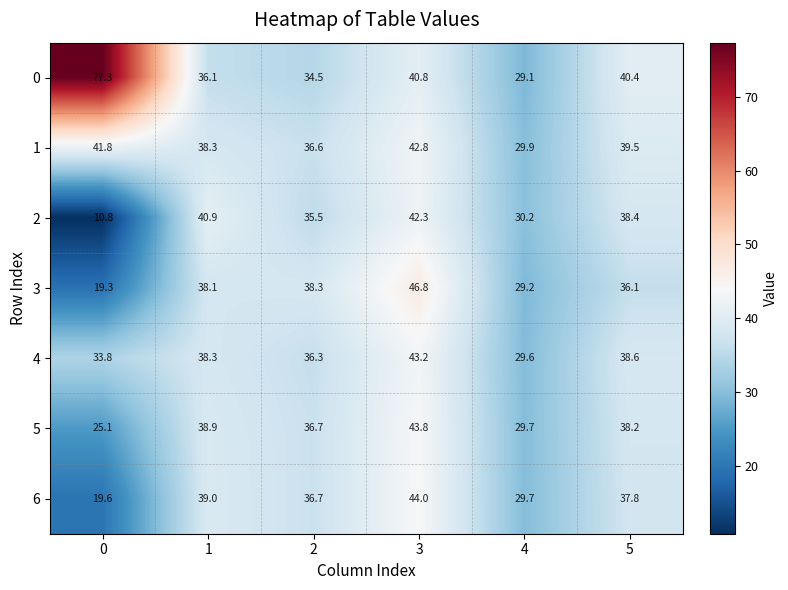

What is the total value across all series at 3?

303.7